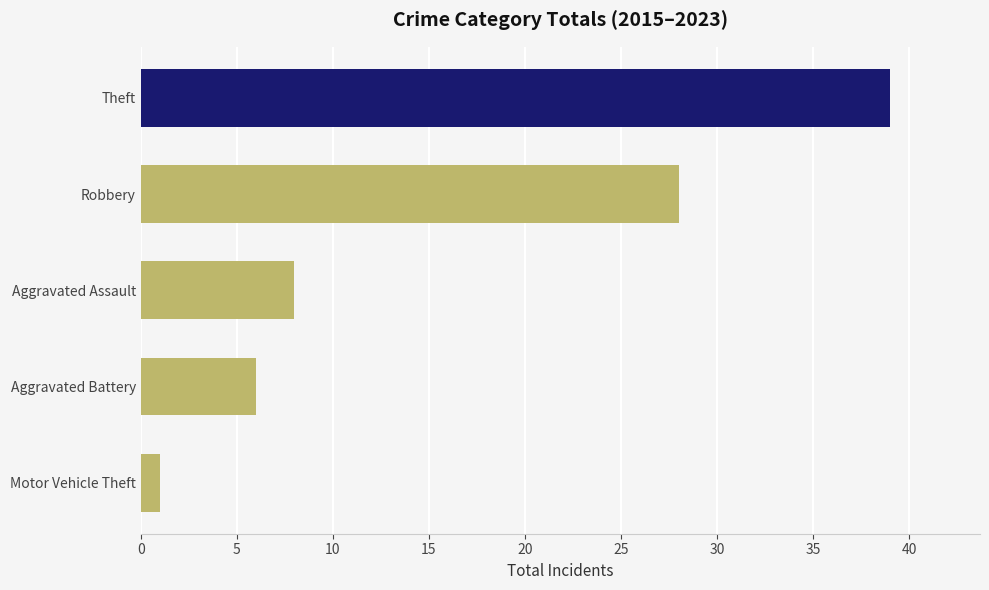

Reading bottom to top, extract all data points from this chart.

Motor Vehicle Theft=1	Aggravated Battery=6	Aggravated Assault=8	Robbery=28	Theft=39